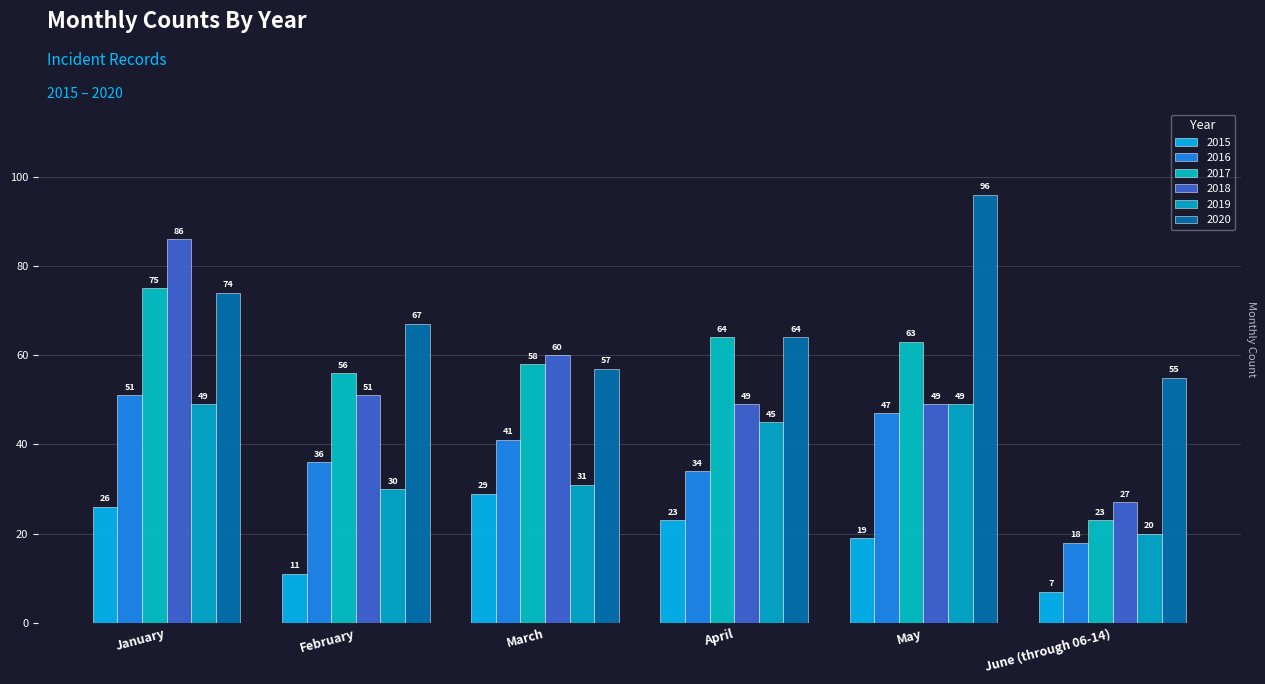

How many bars are there in each group?

6